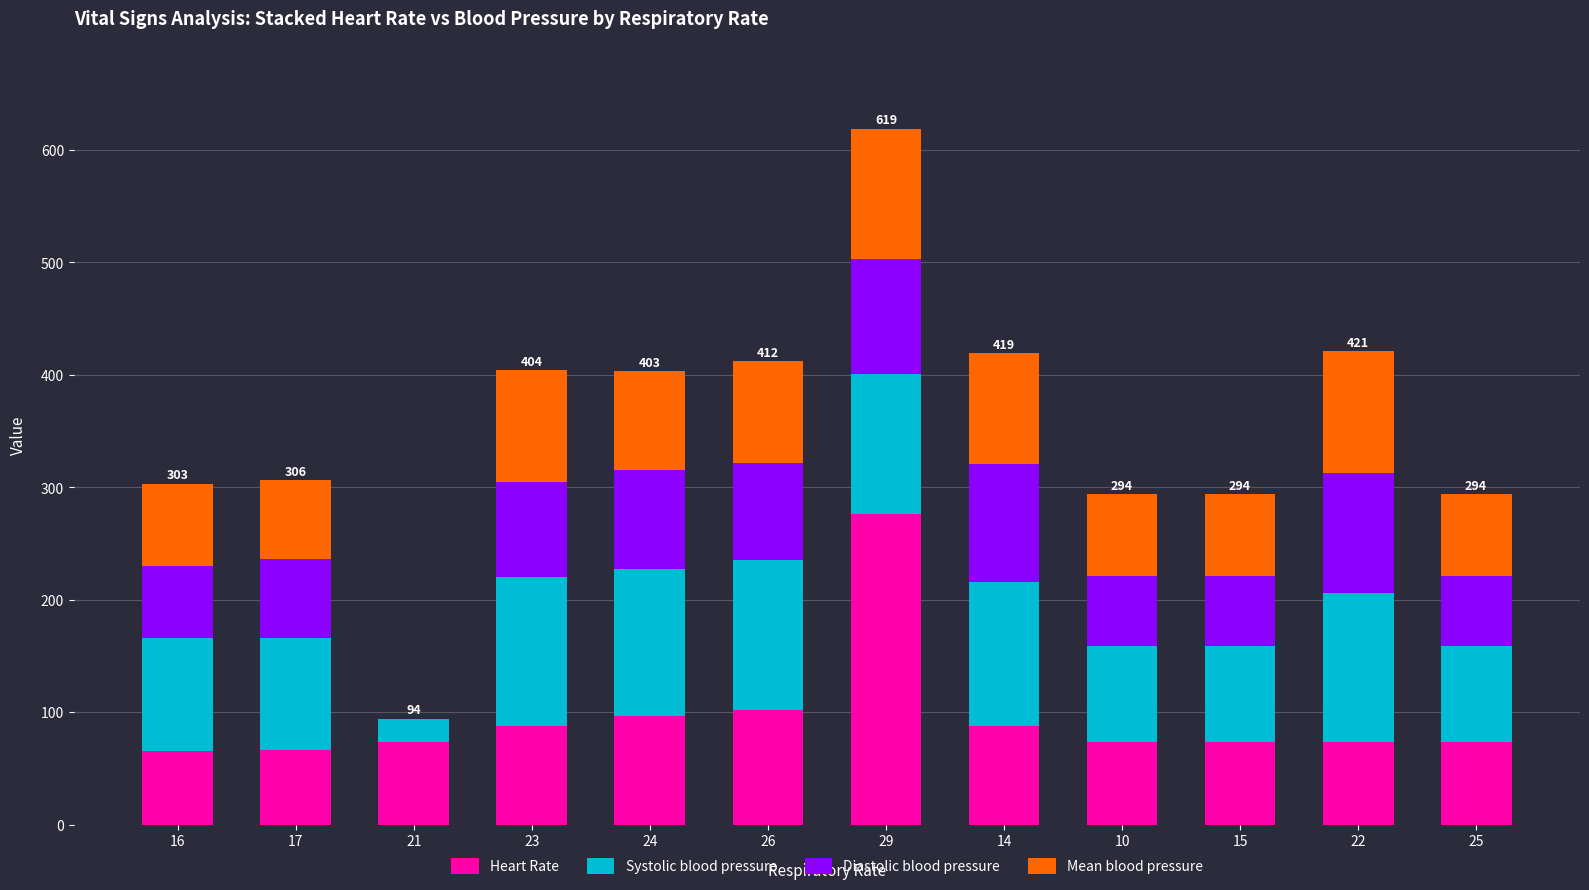

How many distinct data groups are displayed?

4